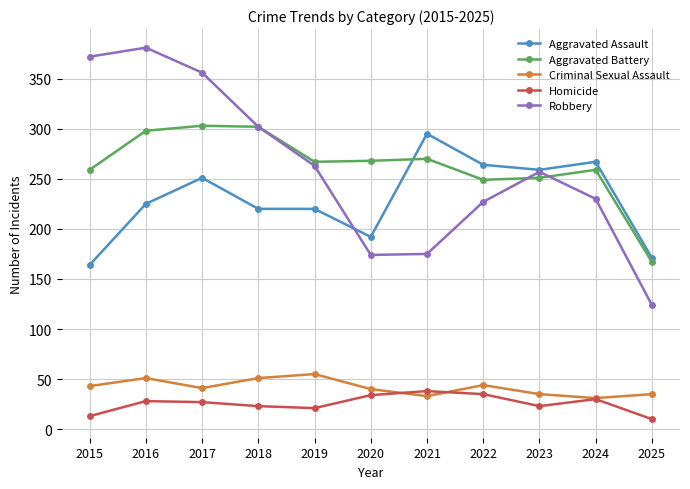

Which category has the lowest value in the Robbery series?

2025